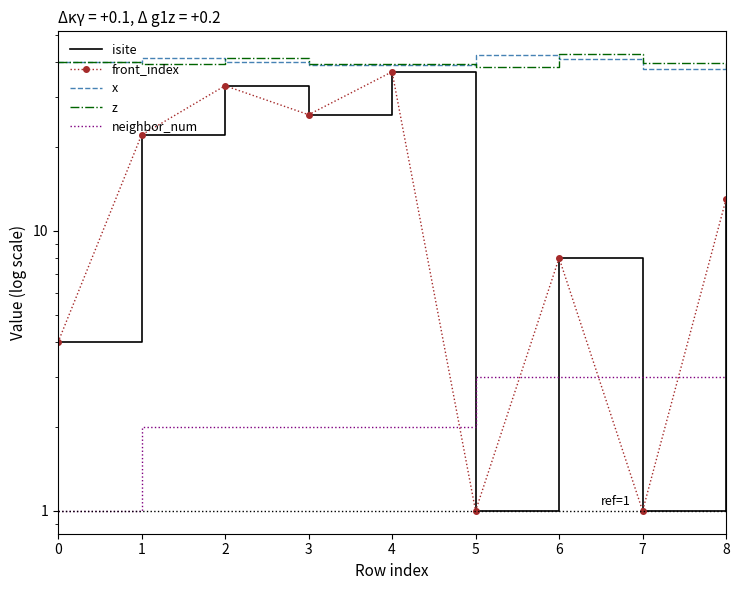

List the series in order of their peak value, lowest first.

neighbor_num, isite, front_index, x, z